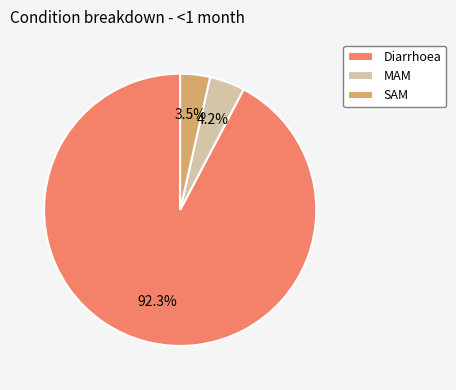

Which has a higher value, MAM or Diarrhoea?

Diarrhoea